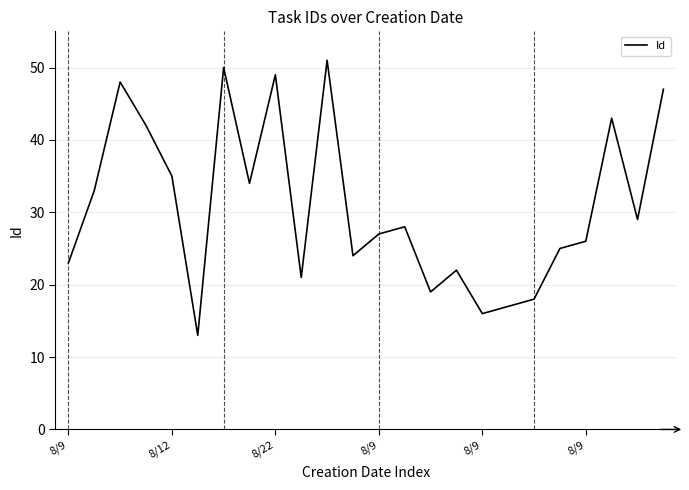

Reading right to left, extract all data points from this chart.

47	29	43	26	25	18	17	16	22	19	28	27	24	51	21	49	34	50	13	35	42	48	33	23